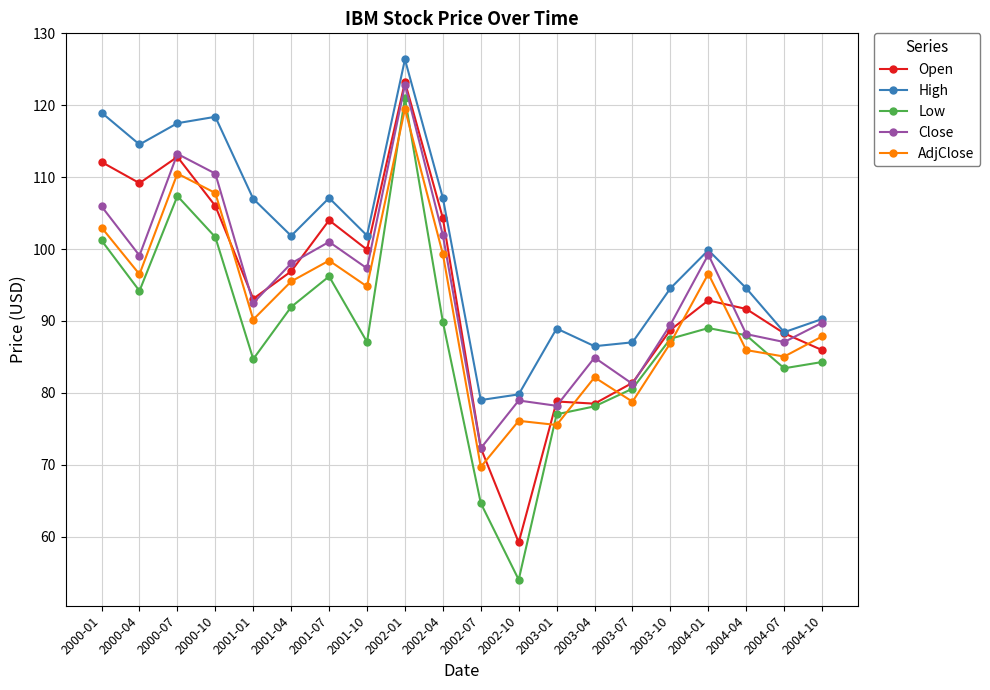

At which category is the sum across all series the highest?

2002-01